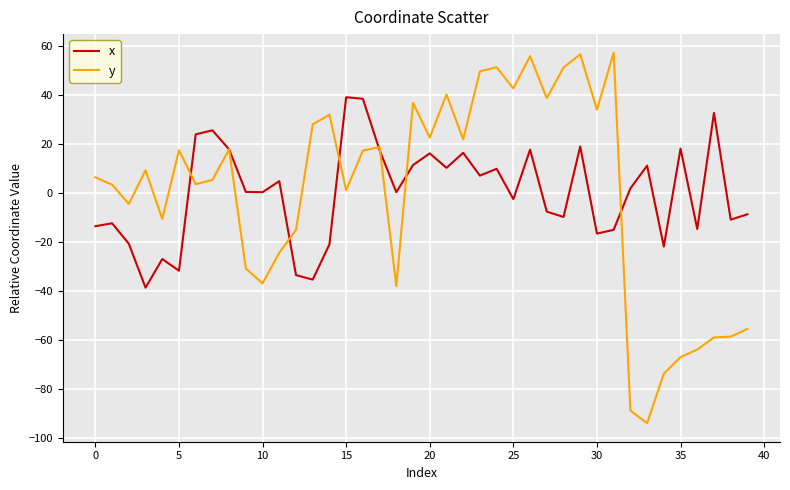

Which series has the widest spread of values?

y